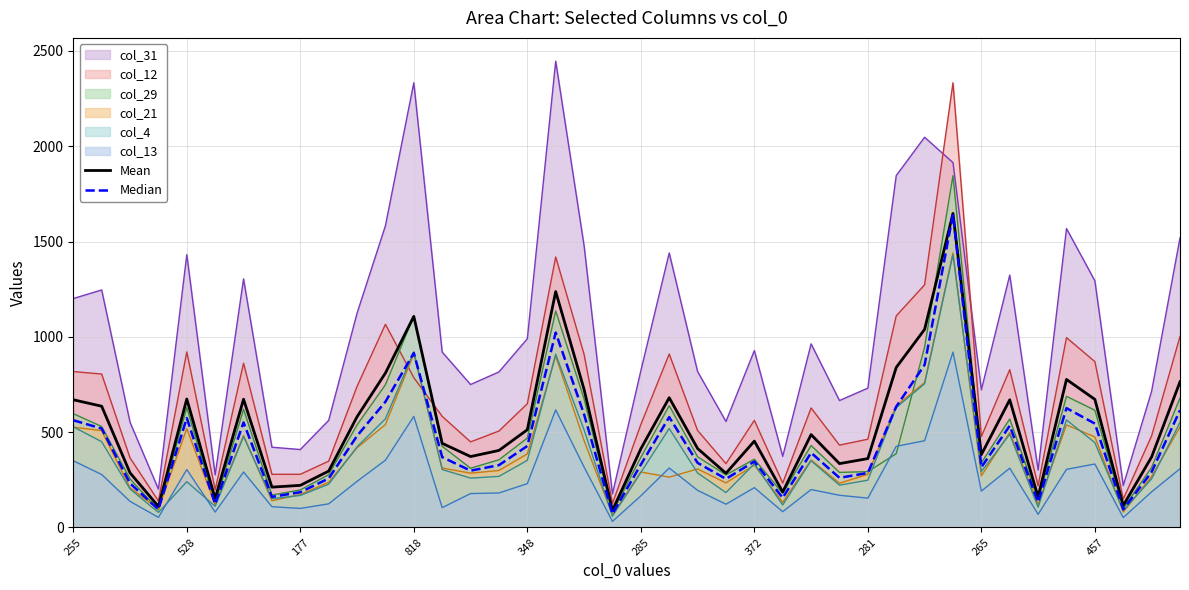

True or false: Mean has a value of 96.4 at 285.

False